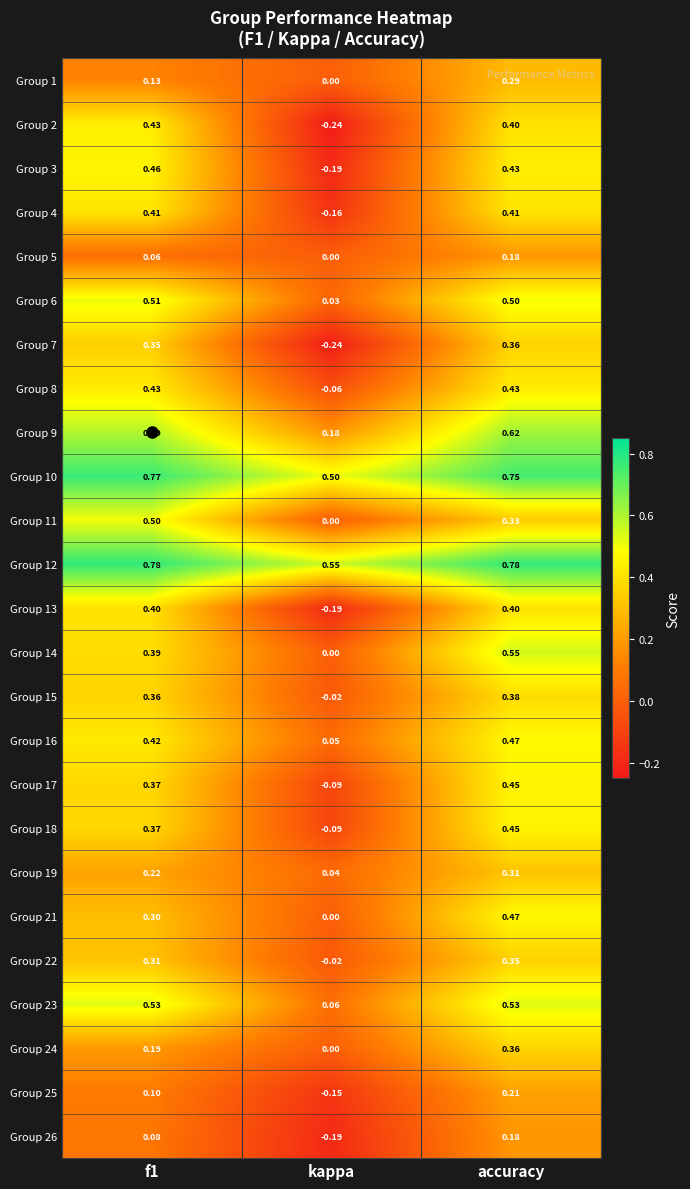

At which category is the sum across all series the highest?

accuracy